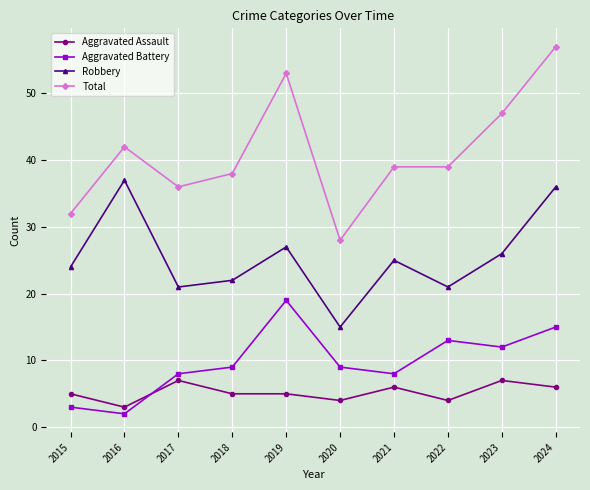

Rank the series at 2018 from highest to lowest value.

Total, Robbery, Aggravated Battery, Aggravated Assault